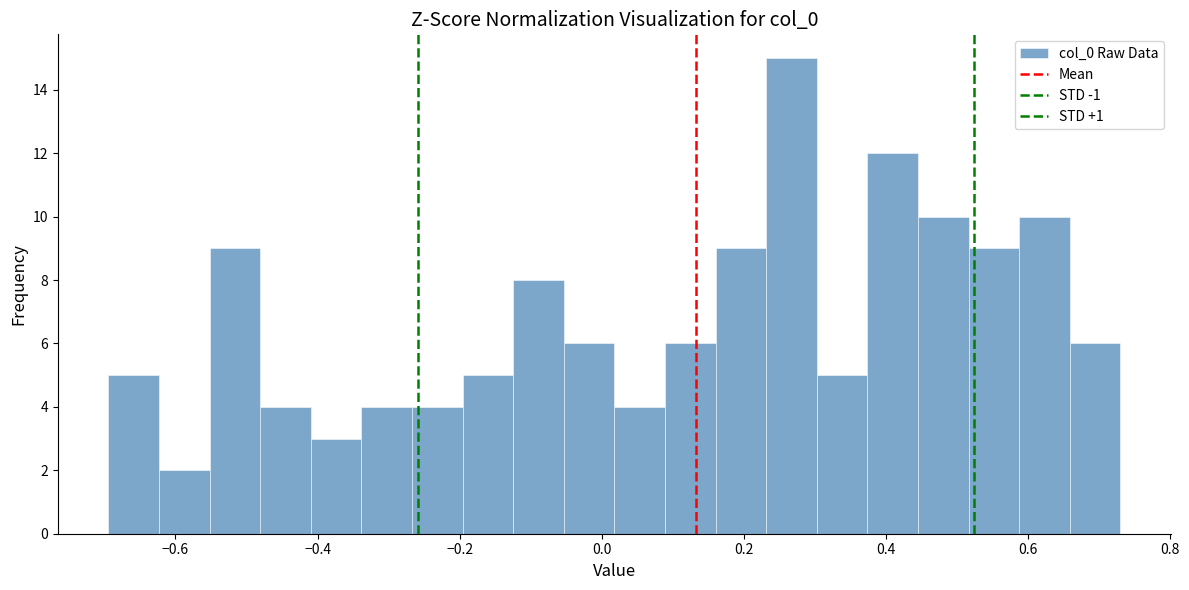

Around what value on the x-axis is the tallest bar? Give the approximate position of its centre, as read against the axis.

0.26